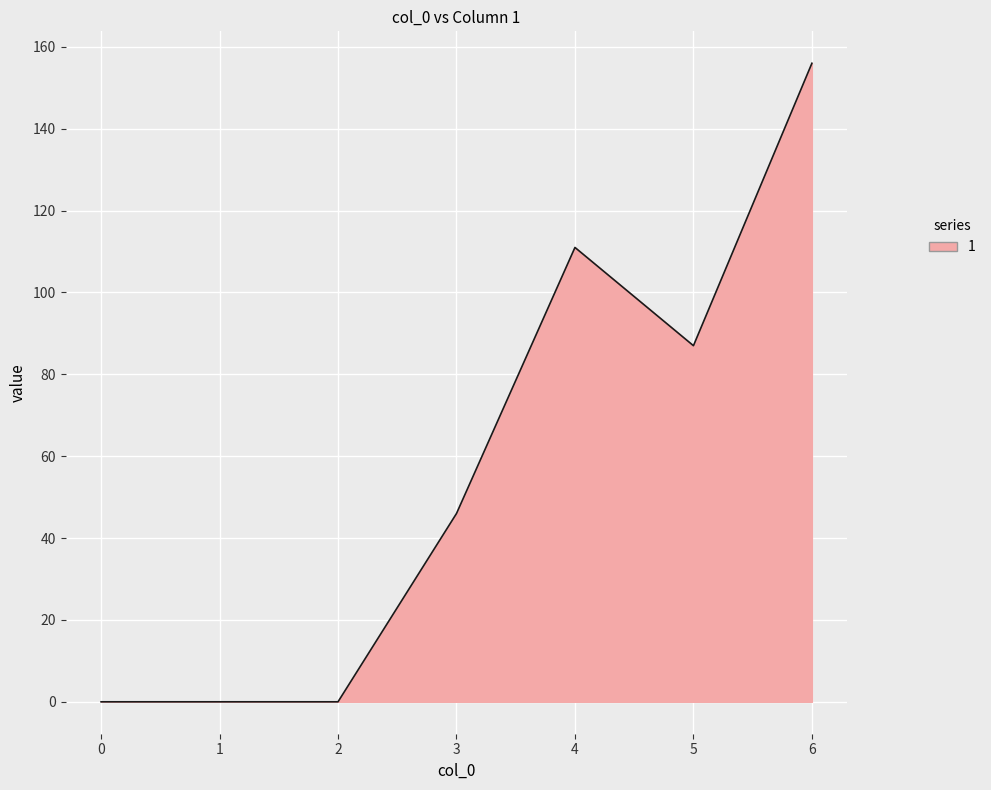

What is the change in value from 0 to 4?

+111